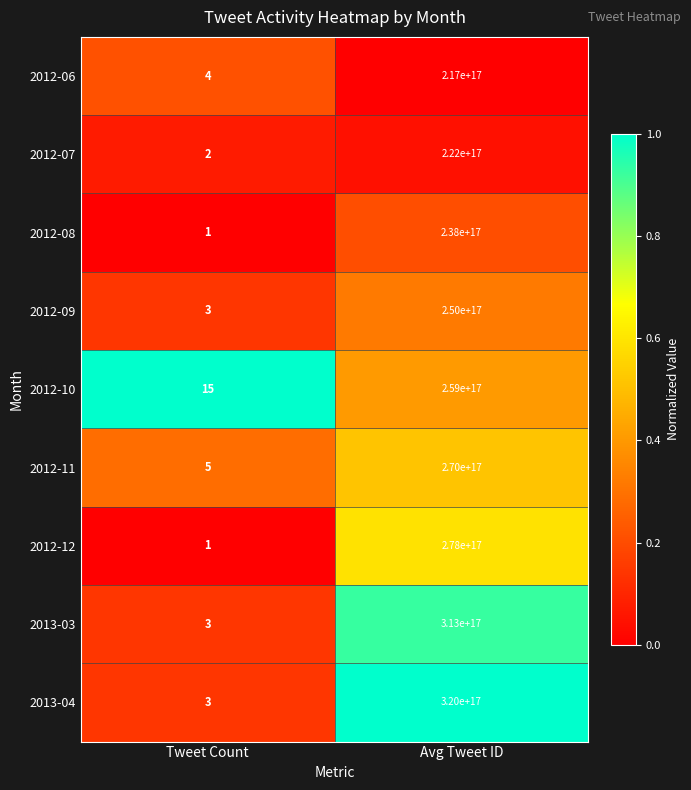

At which category is the sum across all series the highest?

Avg Tweet ID